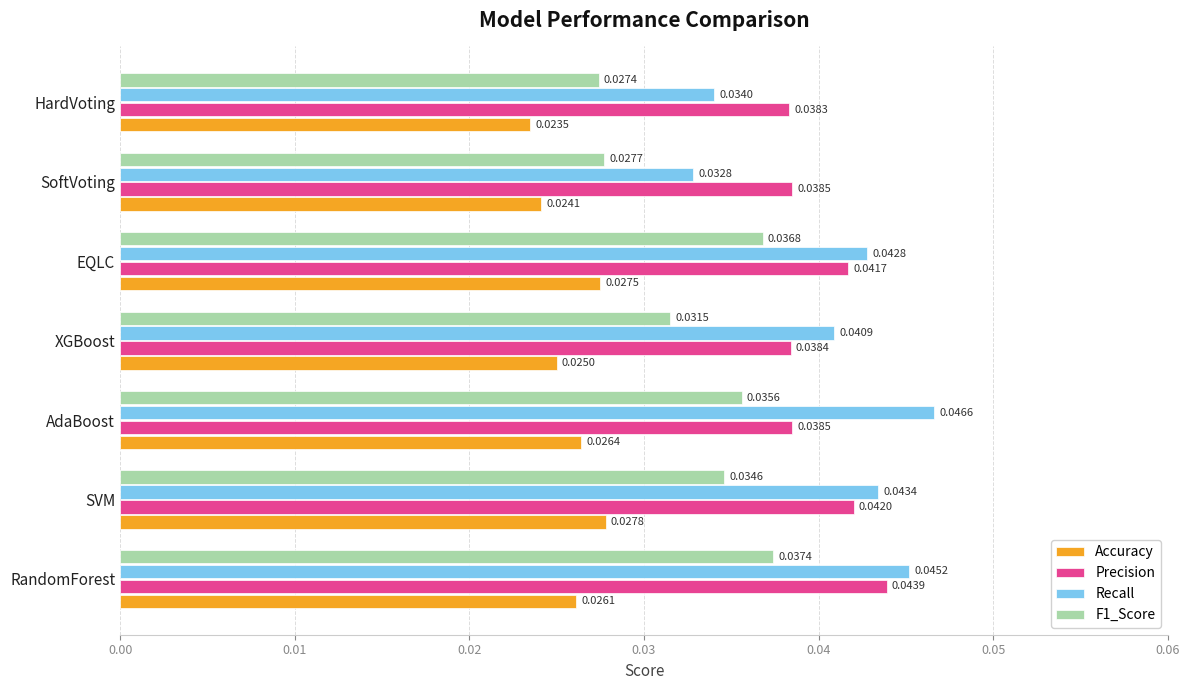

Which category has the lowest value in the Recall series?

SoftVoting